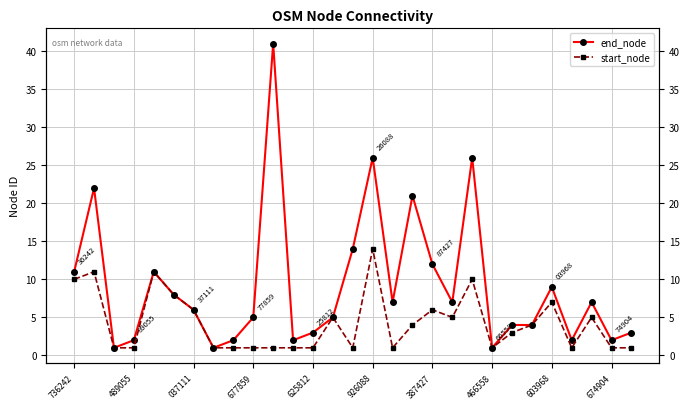

At how many categories does at least one series exceed 31?

1